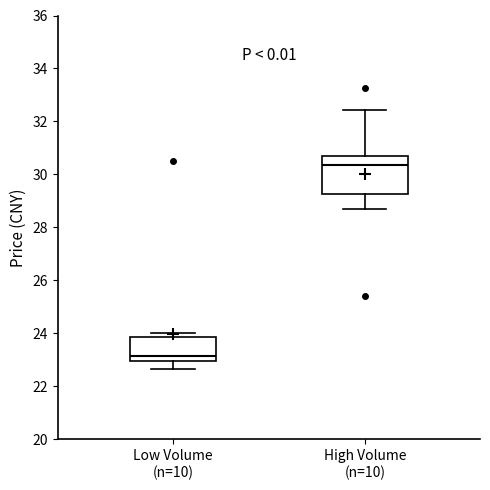

Where does the upper whisker of the box for High Volume (n=10) end on the y-axis? The values are not printed on the chart, so give them approximately, as read against the axis.

32.4